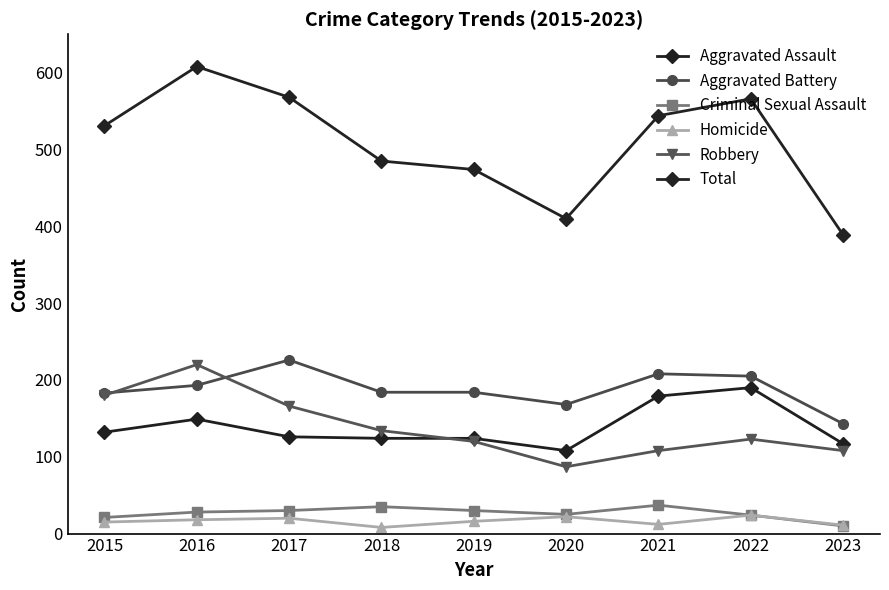

How many lines are shown in the chart?

6